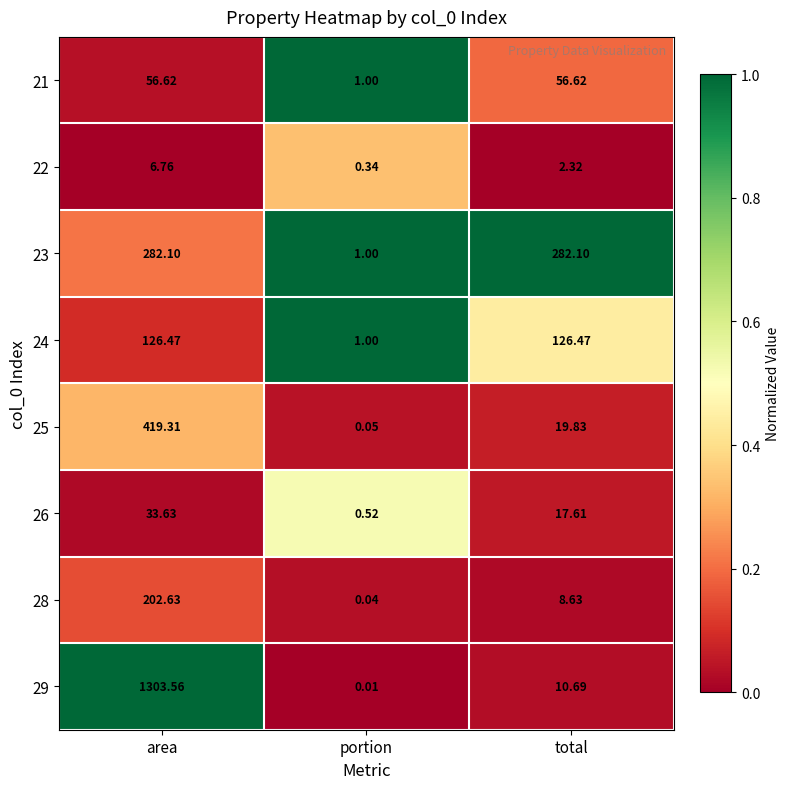

At which label does 29 reach its minimum?

portion